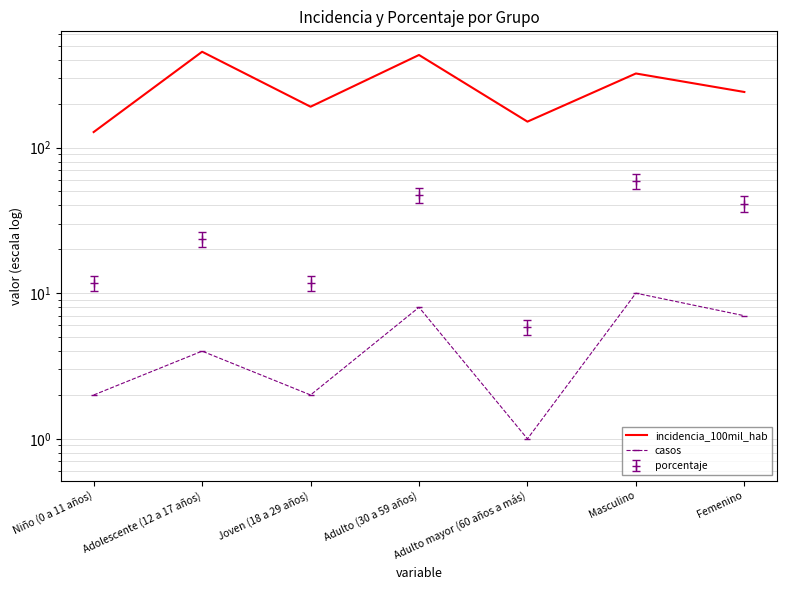

Does the chart display data point markers on the line(s)?

No